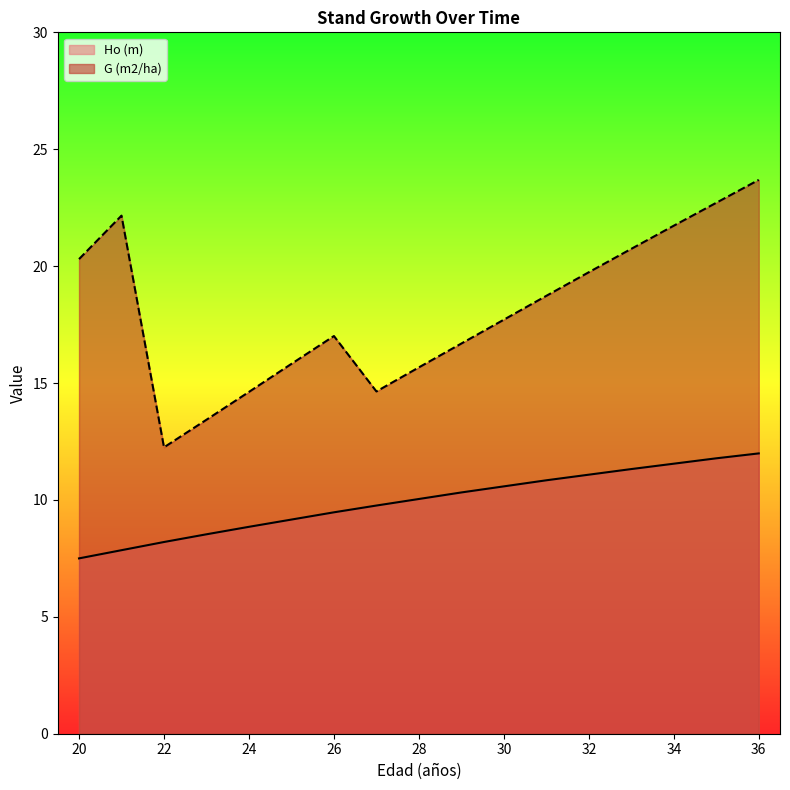

Which series has the widest spread of values?

G (m2/ha)